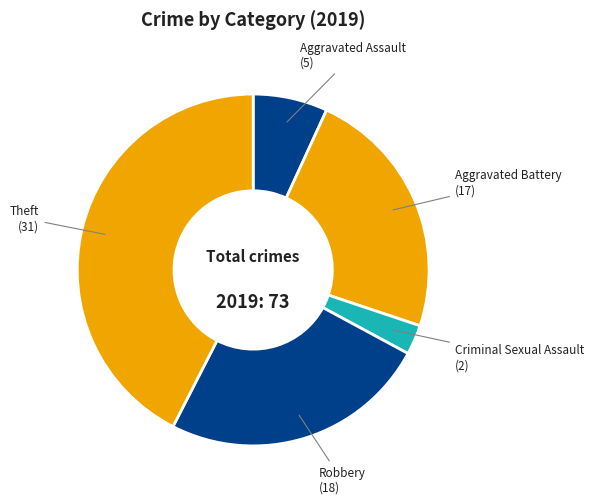

Is there a majority slice in this chart?

No